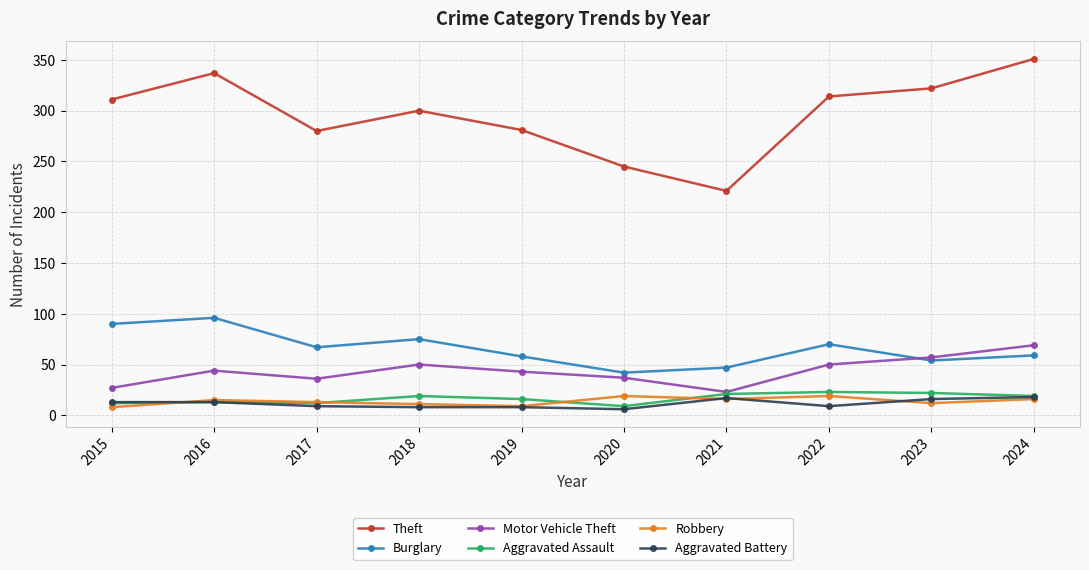

Is it true that Motor Vehicle Theft equals 27 at 2019?

False